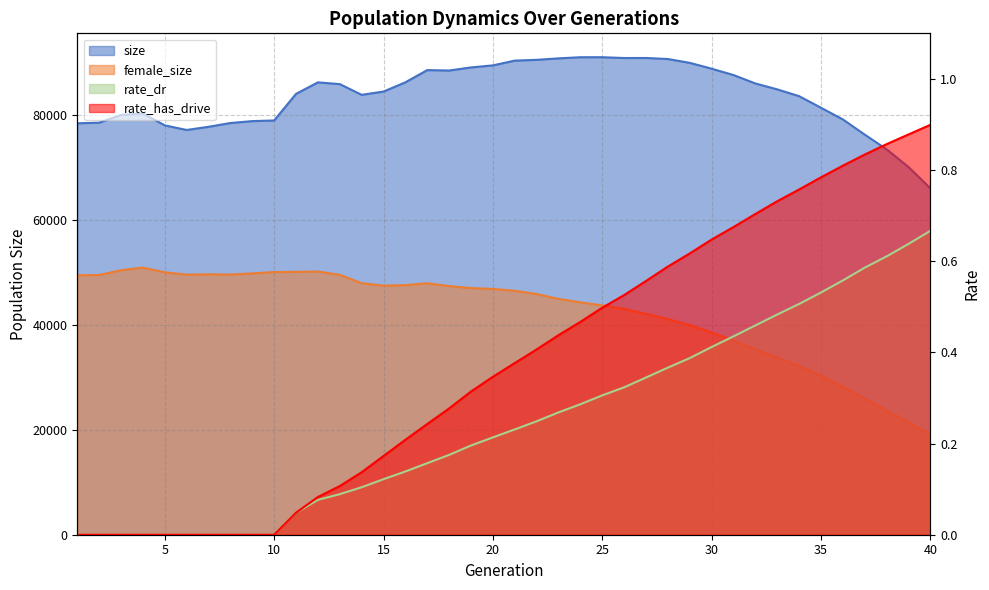

At which category is the sum across all series the highest?

21